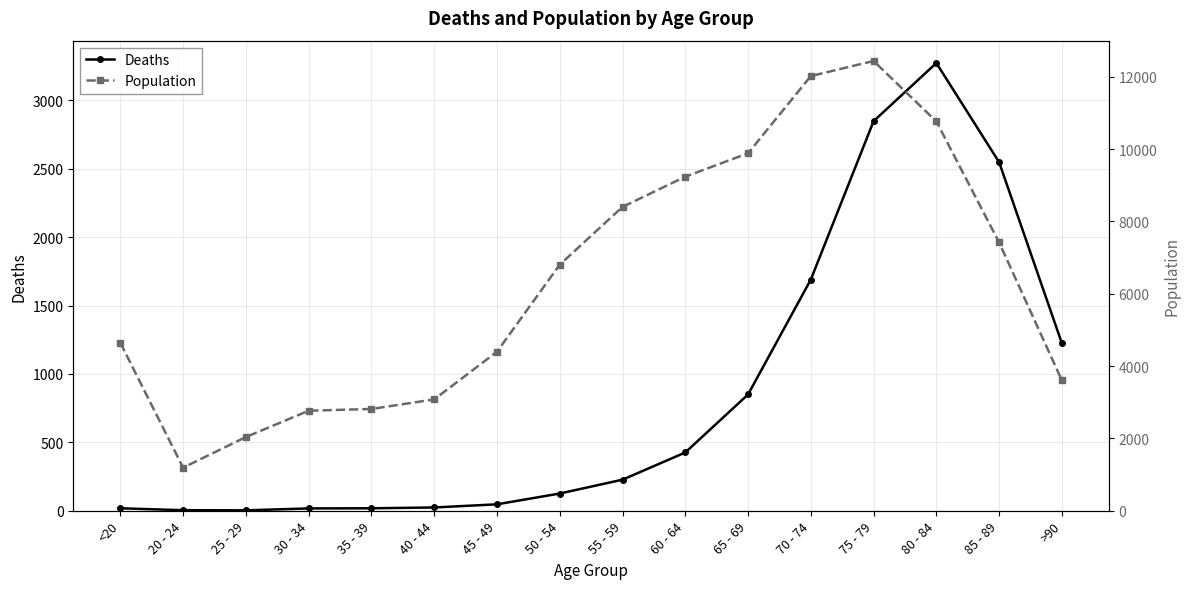

Is it true that Population equals 1072 at 40 - 44?

False